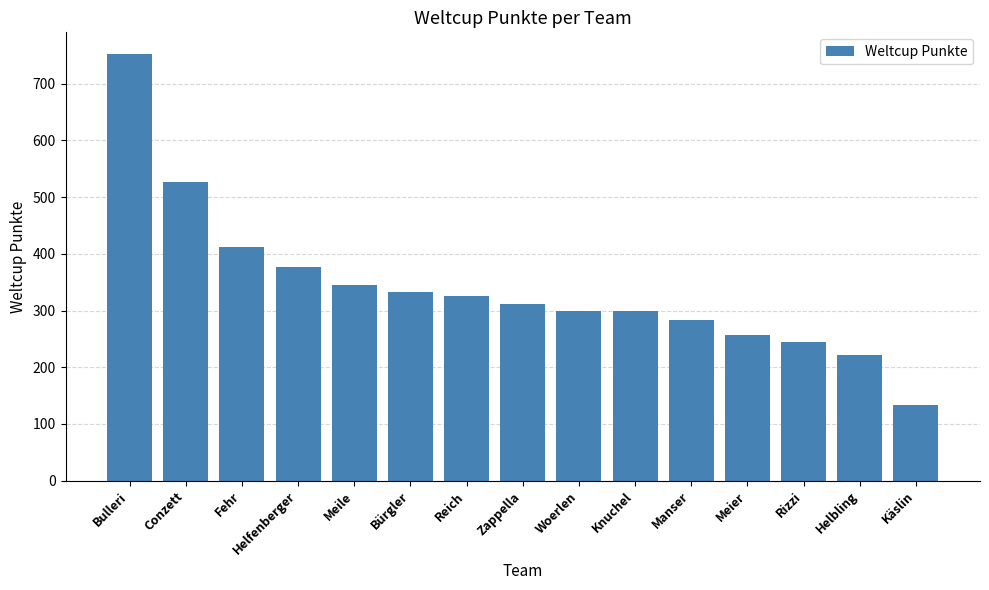

How many bars are there in total?

15